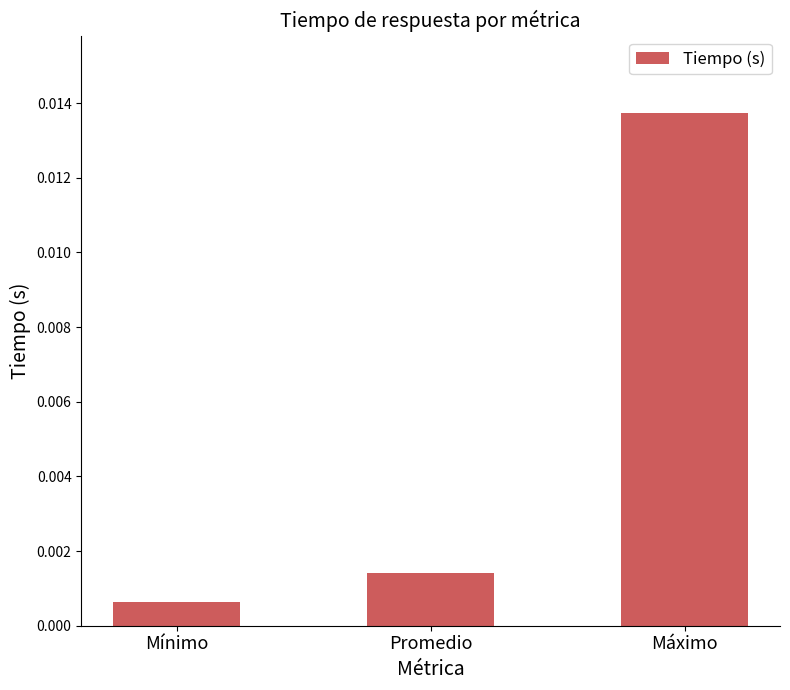

Rank the categories by value from highest to lowest.

Máximo, Promedio, Mínimo